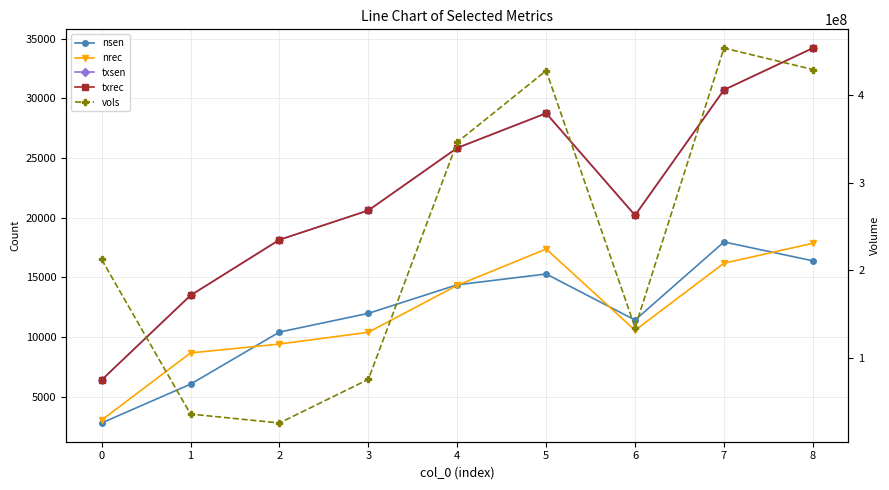

Rank the series by their maximum value, from lowest to highest.

nrec, nsen, txsen, txrec, vols